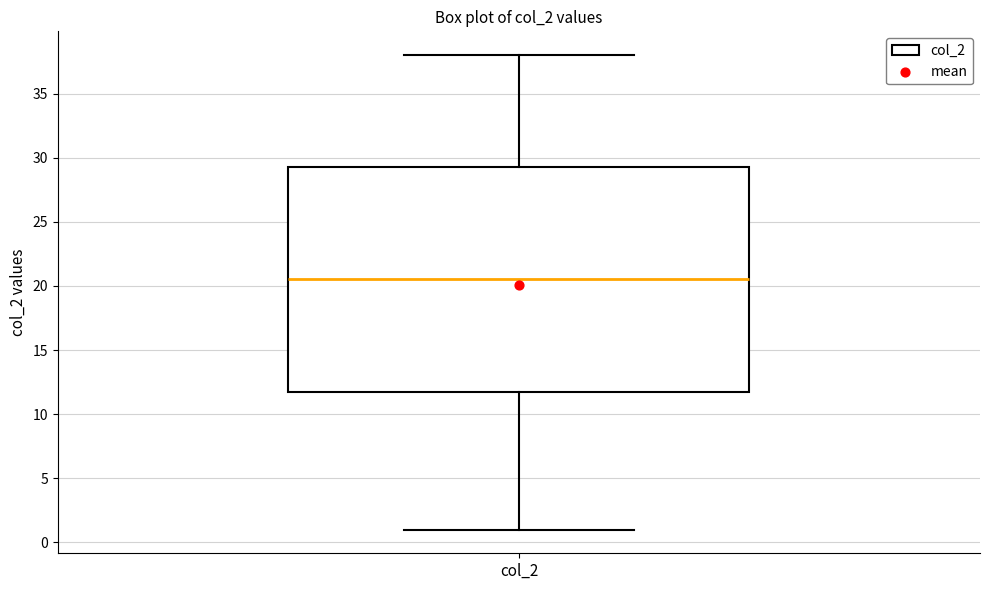

Transcribe this box plot: give where the median line is, the range the box spans, and where the two whiskers end, as read against the y-axis. The values are not printed on the chart, so give them approximately, as read against the axis.

median 20.5, box 12.0 to 29.5, whiskers 1.0 to 38.0